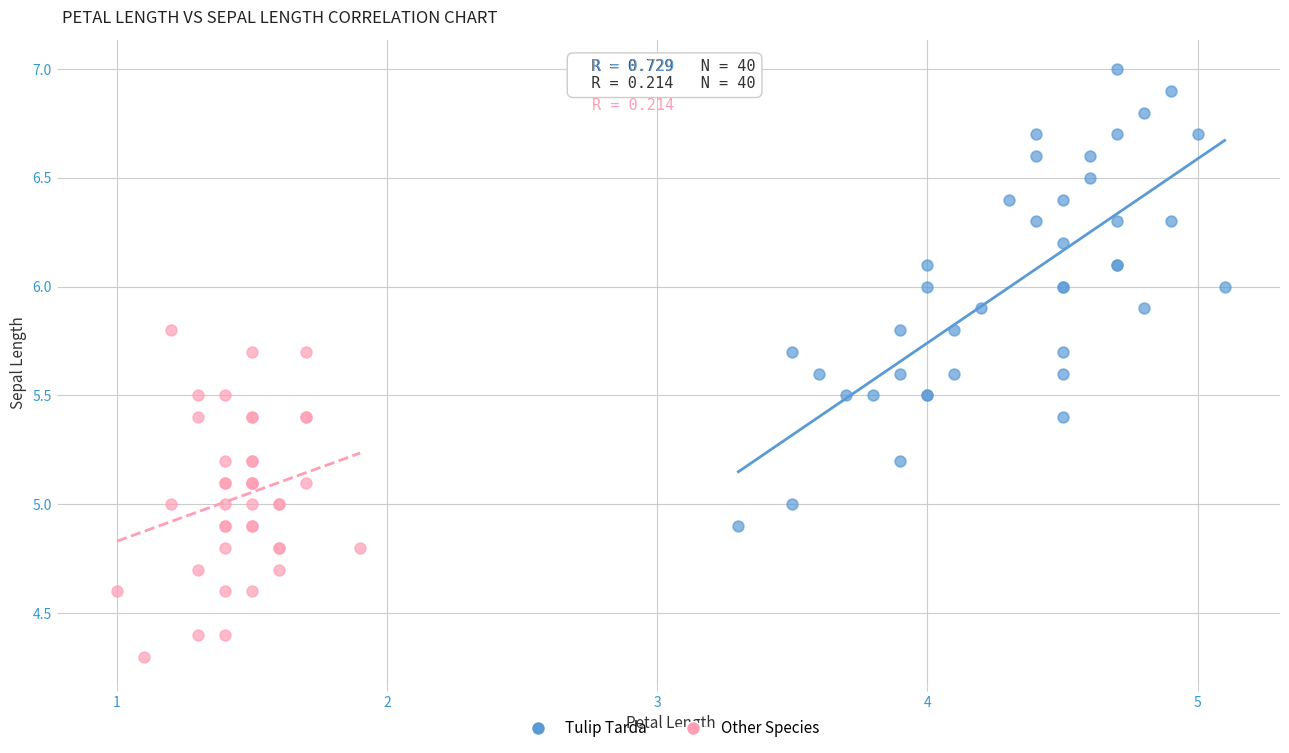

Which series contains the highest Y value?

Tulip Tarda